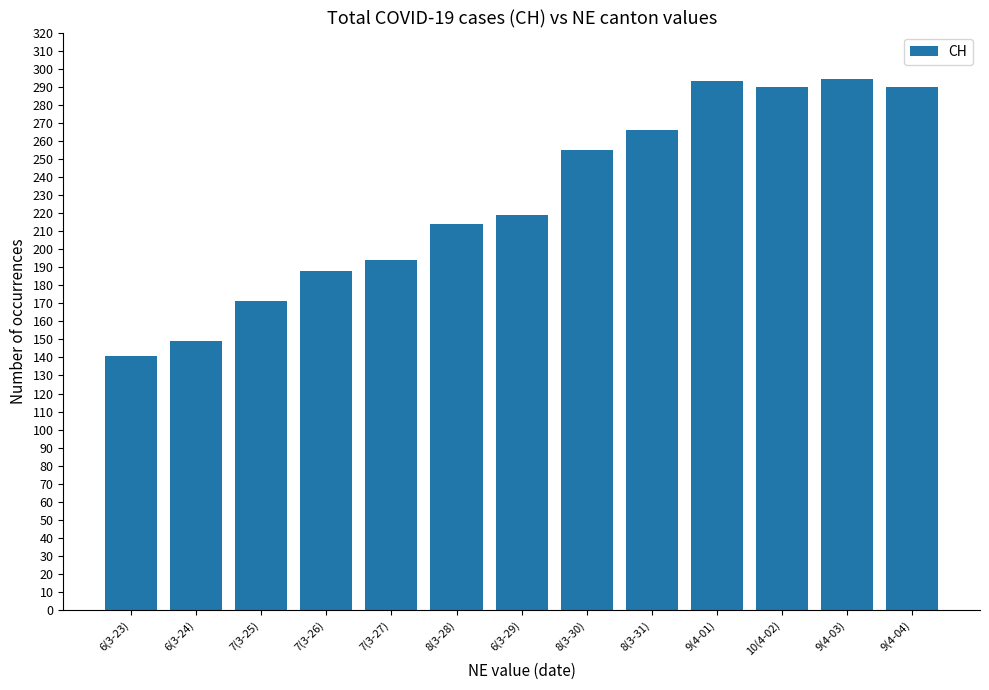

What is the difference between the maximum and minimum values?

153